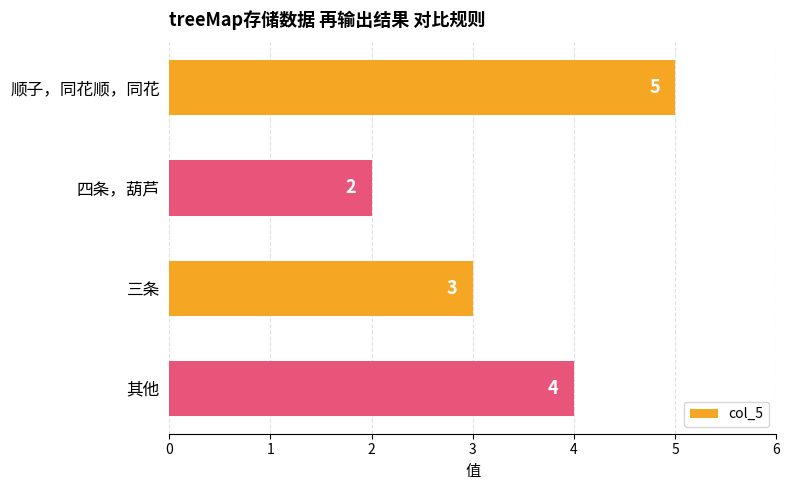

List the labels in order of value, smallest first.

四条，葫芦, 三条, 其他, 顺子，同花顺，同花